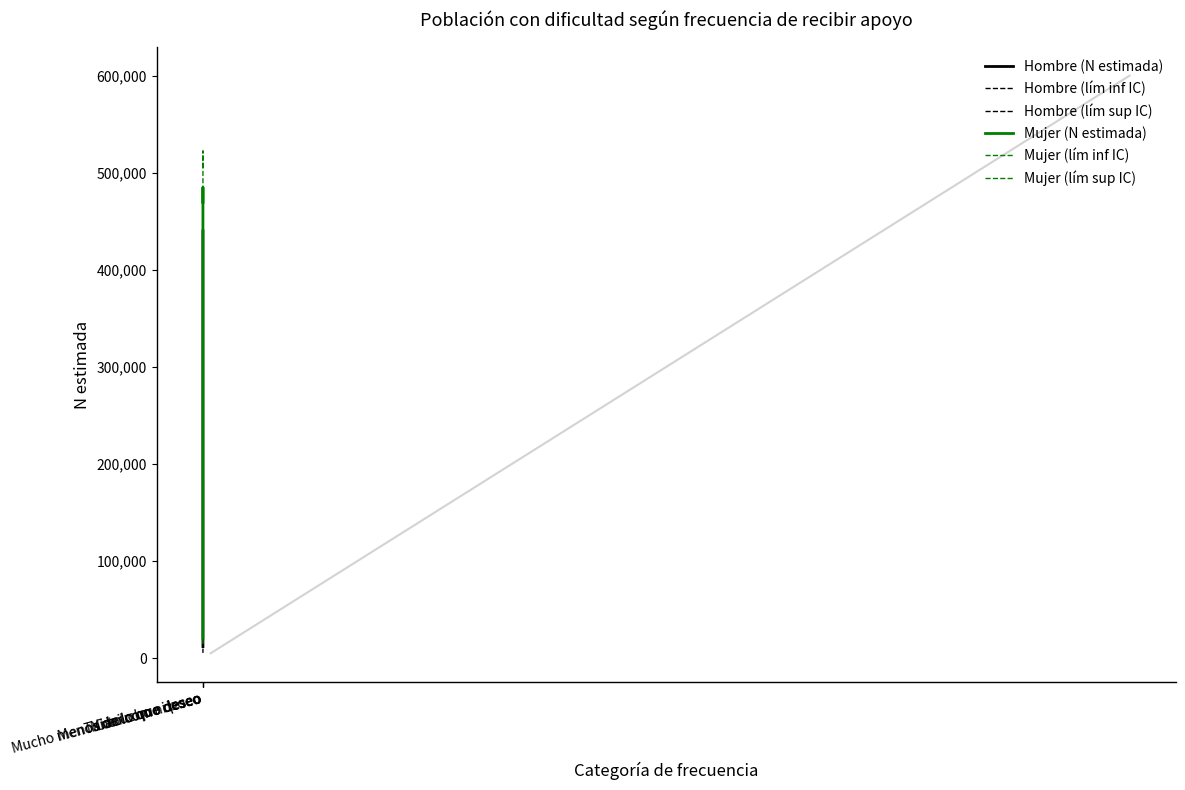

What is the label of the 5th point from the right?

Tanto como deseo